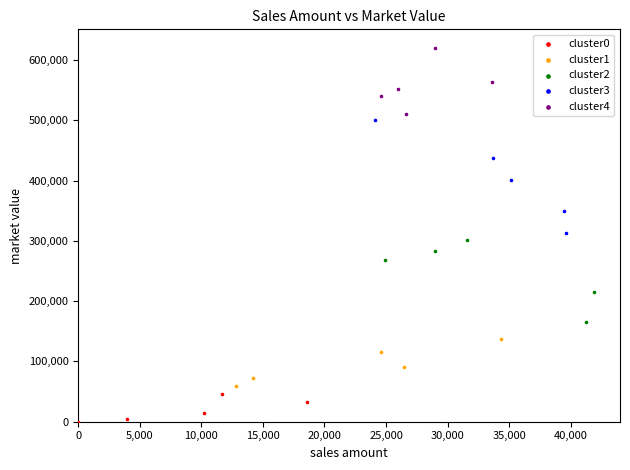

Which series reaches the minimum Y coordinate?

cluster0